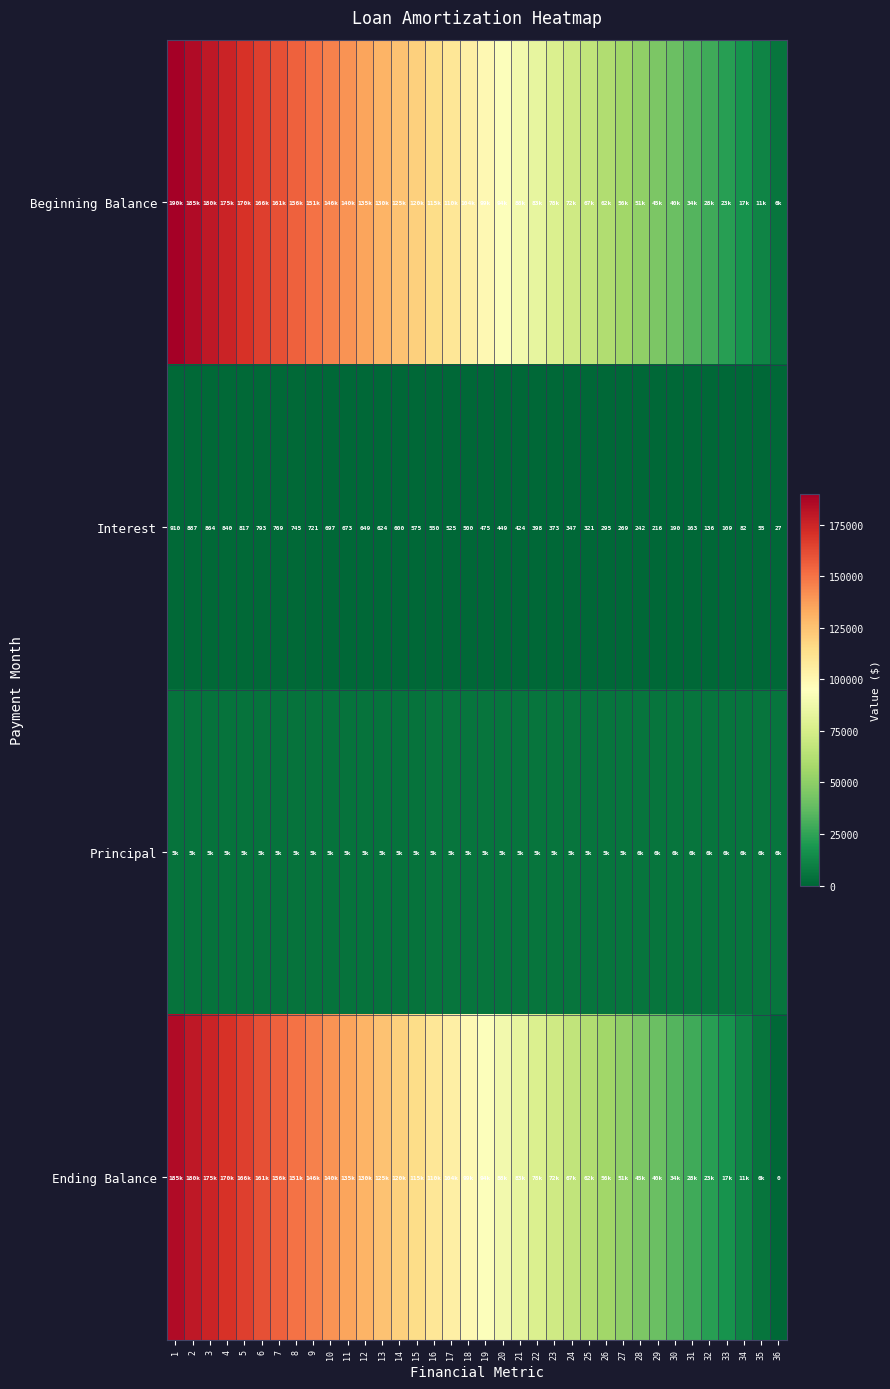

How many values in the Interest series are below 500?

18